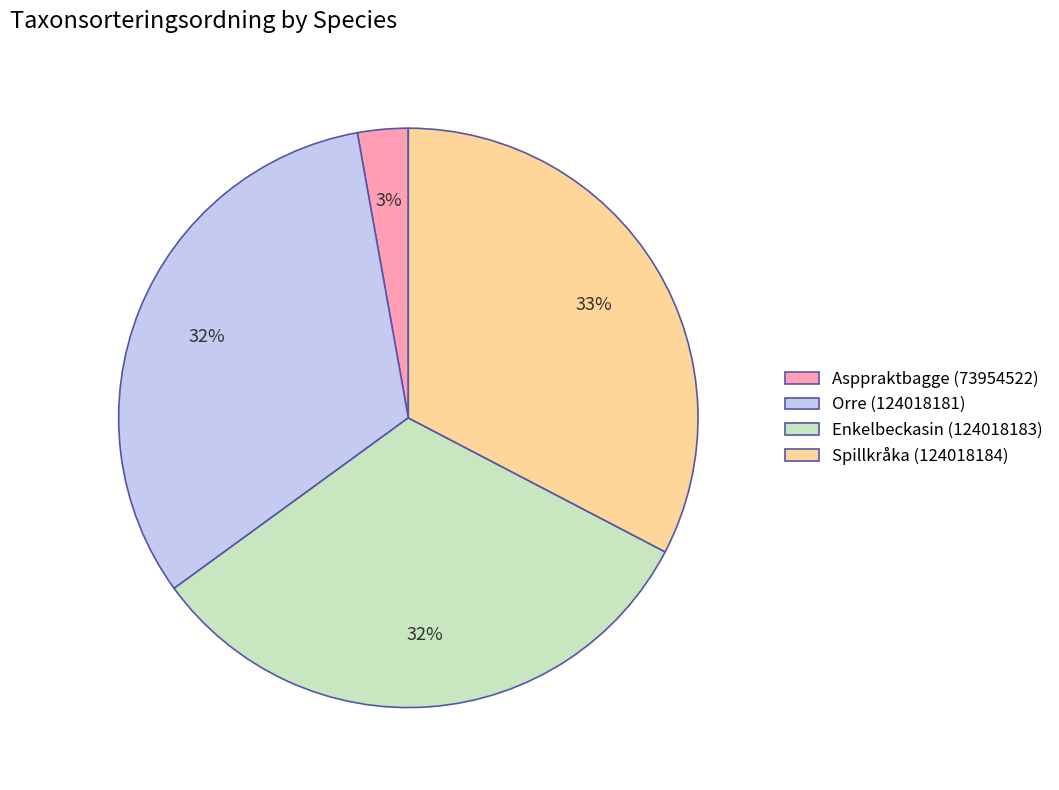

Is the sum of Enkelbeckasin (124018183) and Spillkråka (124018184) greater than half?

Yes